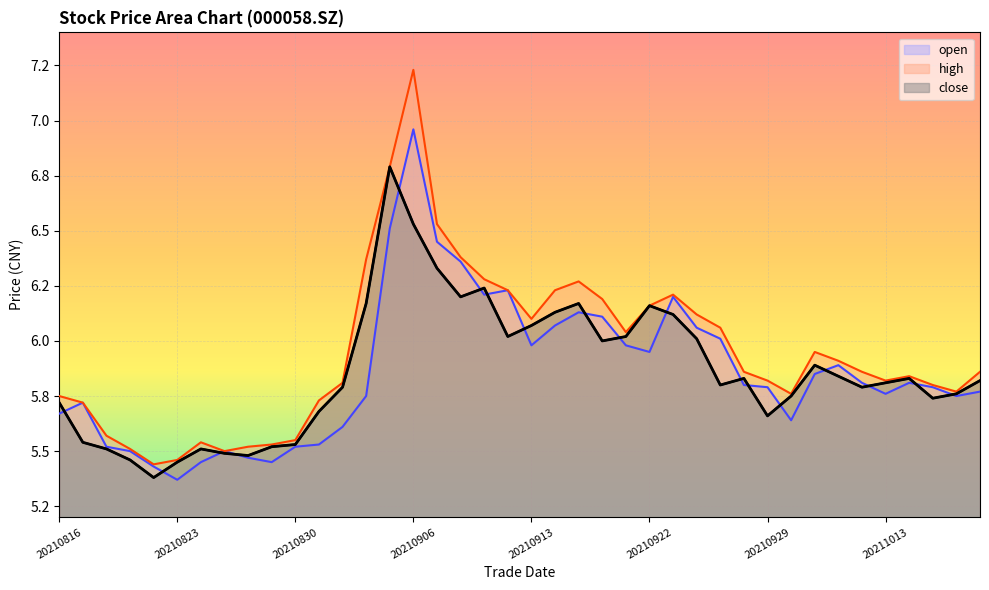

Reading left to right, list all the values displayed in this chart.

open: 5.7	5.7	5.5	5.5	5.4	5.4	5.5	5.5	5.5	5.5	5.5	5.5	5.6	5.8	6.5	7.0	6.5	6.4	6.2	6.2	6.0	6.1	6.1	6.1	6.0	6.0	6.2	6.1	6.0	5.8	5.8	5.6	5.8	5.9	5.8	5.8	5.8	5.8	5.8	5.8
high: 5.8	5.7	5.6	5.5	5.4	5.5	5.5	5.5	5.5	5.5	5.5	5.7	5.8	6.4	6.8	7.2	6.5	6.4	6.3	6.2	6.1	6.2	6.3	6.2	6.0	6.2	6.2	6.1	6.1	5.9	5.8	5.8	6.0	5.9	5.9	5.8	5.8	5.8	5.8	5.9
close: 5.7	5.5	5.5	5.5	5.4	5.5	5.5	5.5	5.5	5.5	5.5	5.7	5.8	6.2	6.8	6.5	6.3	6.2	6.2	6.0	6.1	6.1	6.2	6.0	6.0	6.2	6.1	6.0	5.8	5.8	5.7	5.8	5.9	5.8	5.8	5.8	5.8	5.7	5.8	5.8